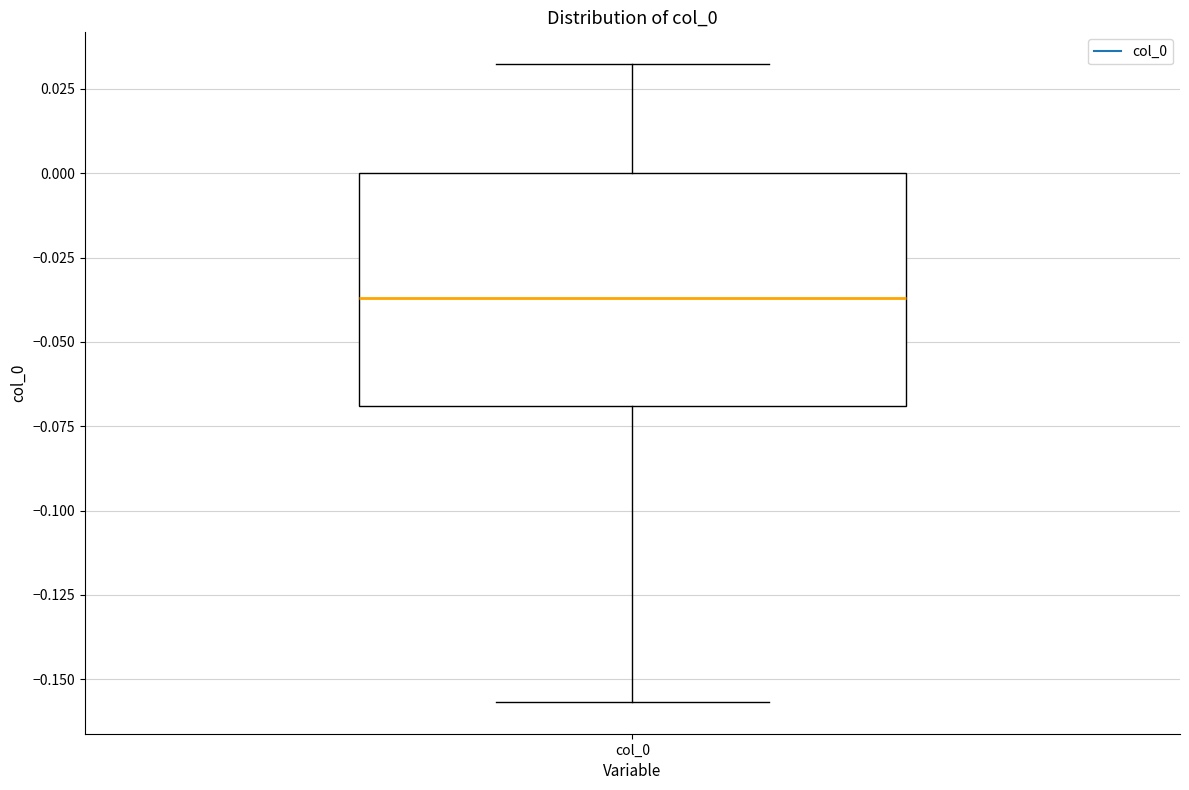

Read this box plot against the y-axis: the position of the median line, the range covered by the box, and the ends of both whiskers. The values are not printed on the chart, so give them approximately, as read against the axis.

median -0.035, box -0.070 to 0.000, whiskers -0.155 to 0.030